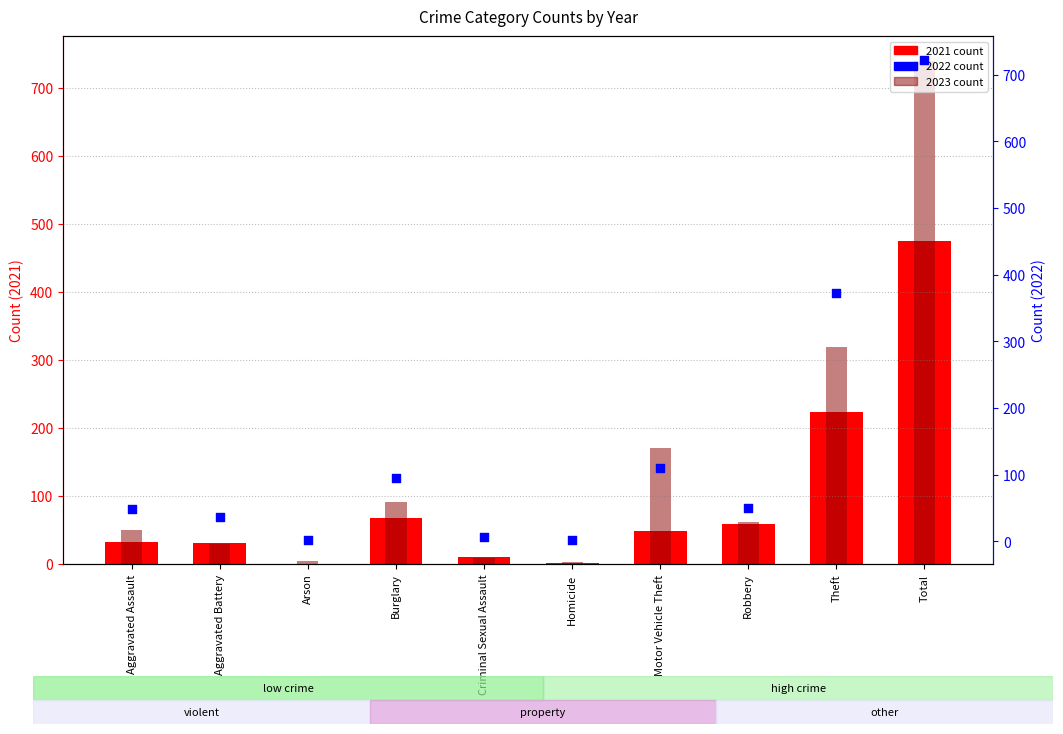

What is the total value across all series at Criminal Sexual Assault?

26